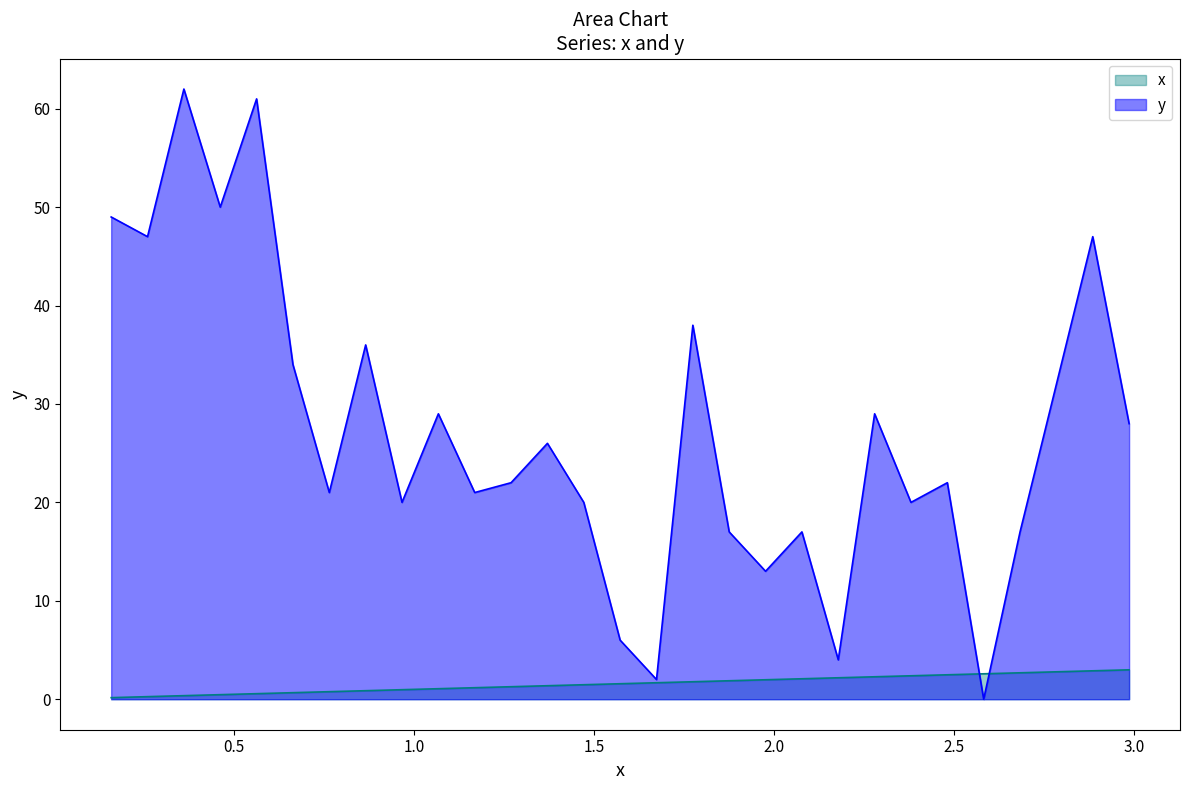

Reading left to right, what are all the values shown in this chart?

x: 0.2	0.3	0.4	0.5	0.6	0.7	0.8	0.9	1.0	1.1	1.2	1.3	1.4	1.5	1.6	1.7	1.8	1.9	2.0	2.1	2.2	2.3	2.4	2.5	2.6	2.7	2.8	2.9	3.0
y: 49.0	47.0	62.0	50.0	61.0	34.0	21.0	36.0	20.0	29.0	21.0	22.0	26.0	20.0	6.0	2.0	38.0	17.0	13.0	17.0	4.0	29.0	20.0	22.0	0.0	17.0	32.0	47.0	28.0